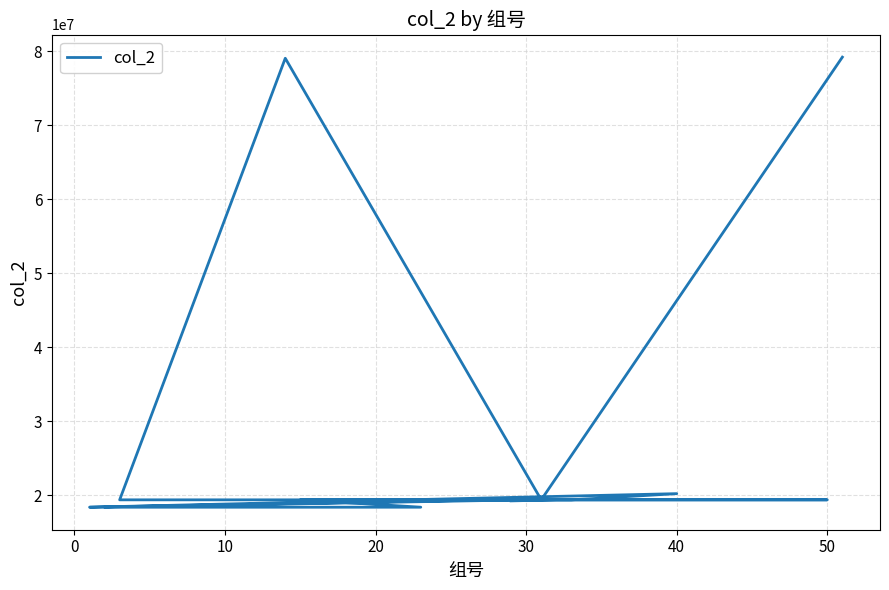

The value at 10 is 19231121. True or false?

True